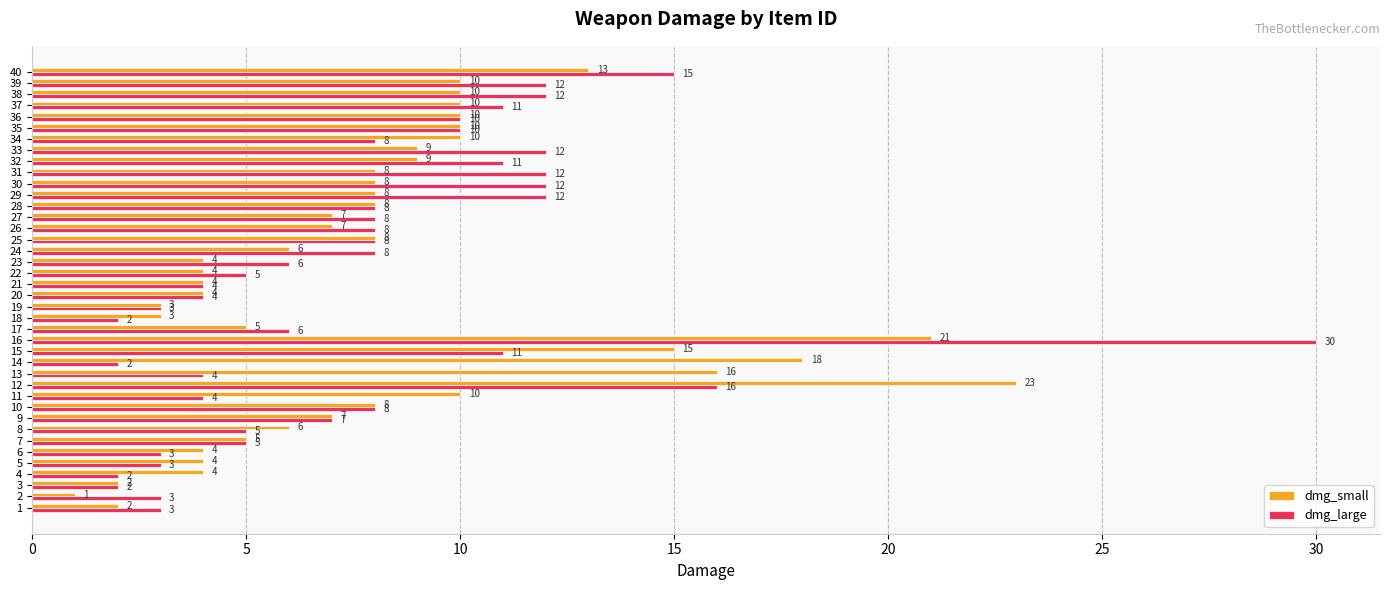

The dmg_small series shows 3 at 25. True or false?

False